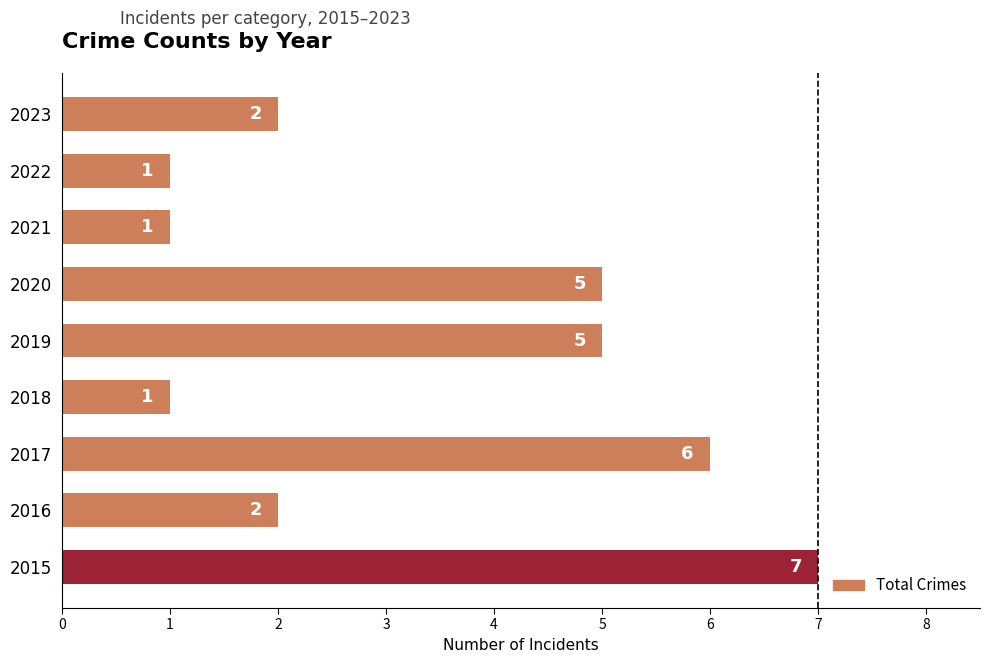

What is the greatest value displayed?

7